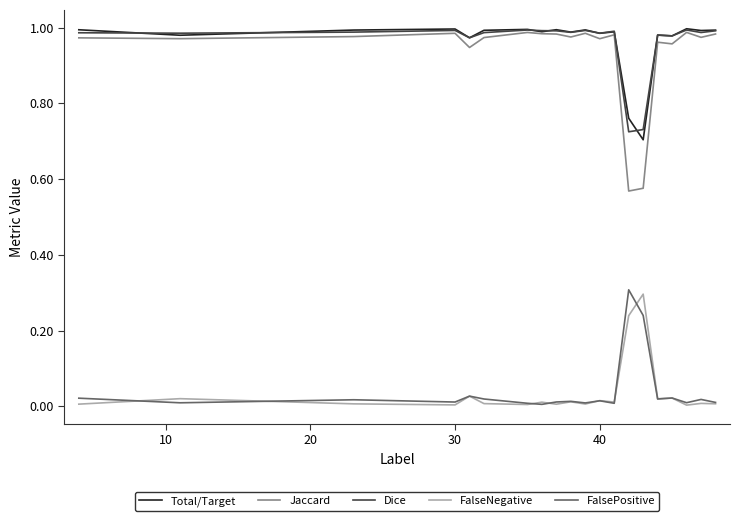

True or false: FalsePositive and Total/Target cross at least once.

False